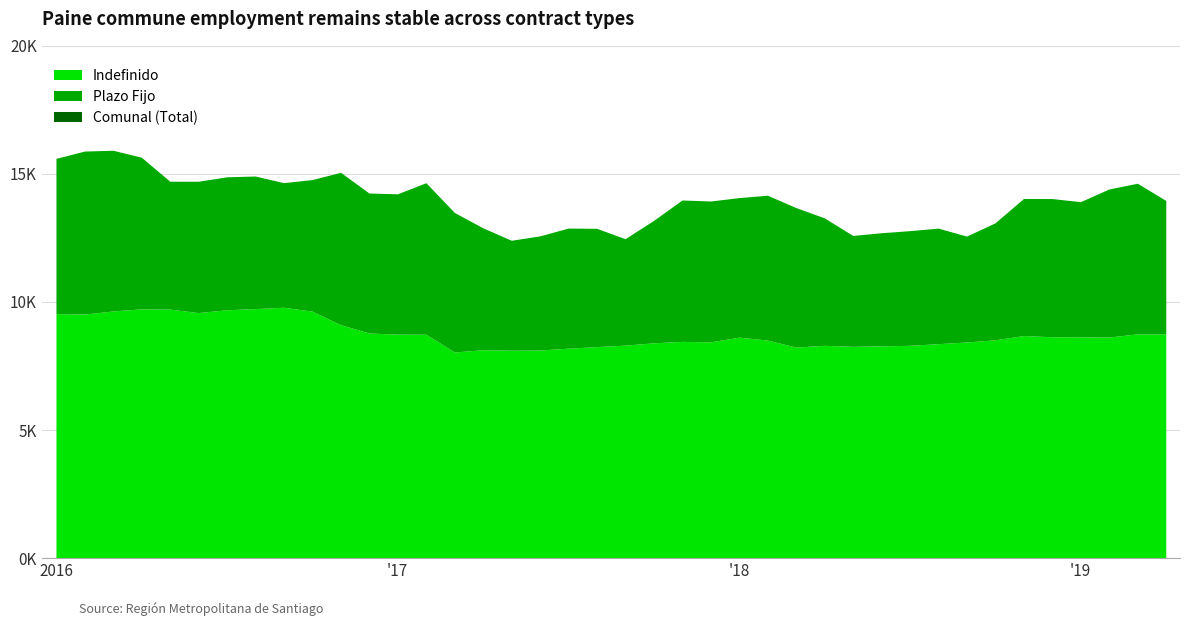

What is the lowest value of the Plazo Fijo series?

4135